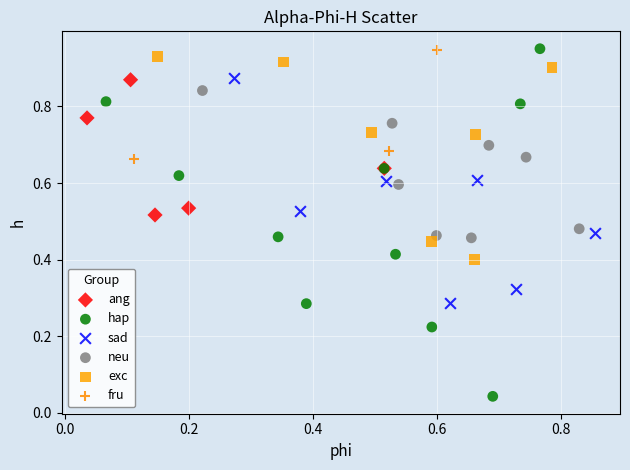

Which series has the largest Y range (max minus min)?

hap